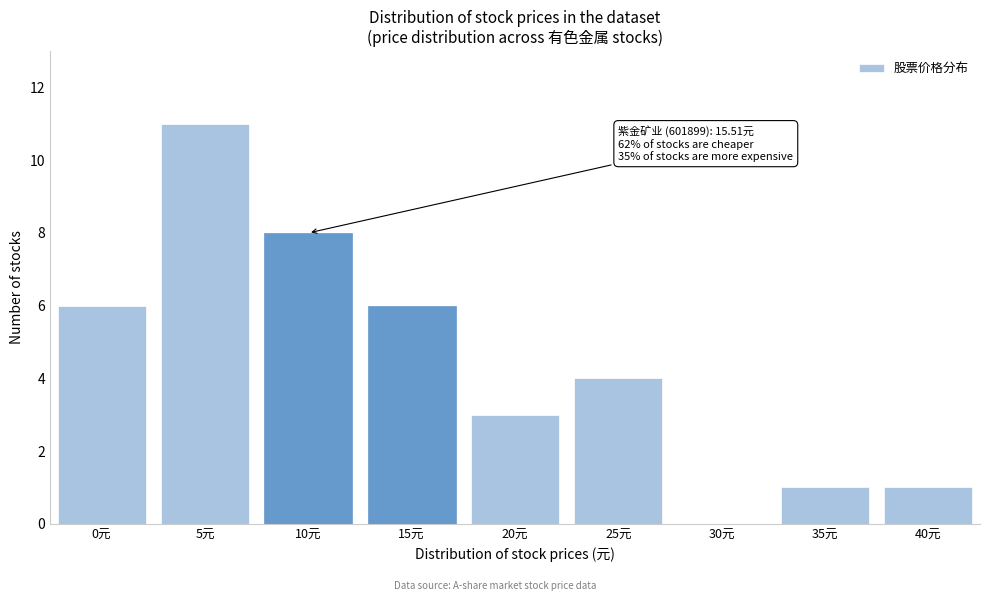

Reading left to right, what are all the values shown in this chart?

0元=6	5元=11	10元=8	15元=6	20元=3	25元=4	30元=0	35元=1	40元=1